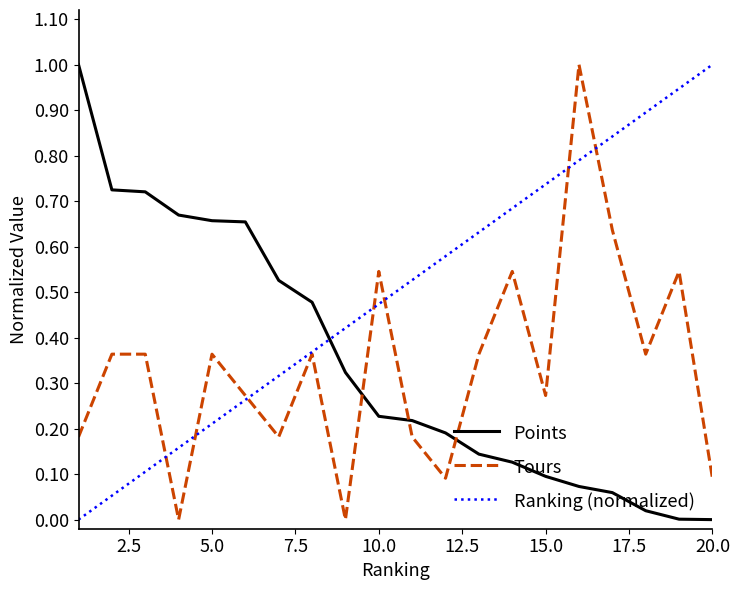

Which series has the largest total across all categories?

Ranking (normalized)